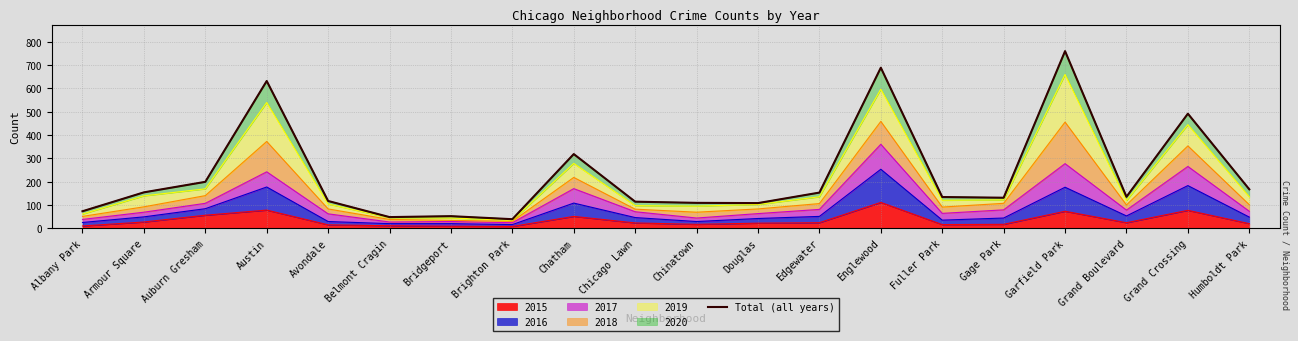

What is the change in value from Austin to Belmont Cragin?

-583